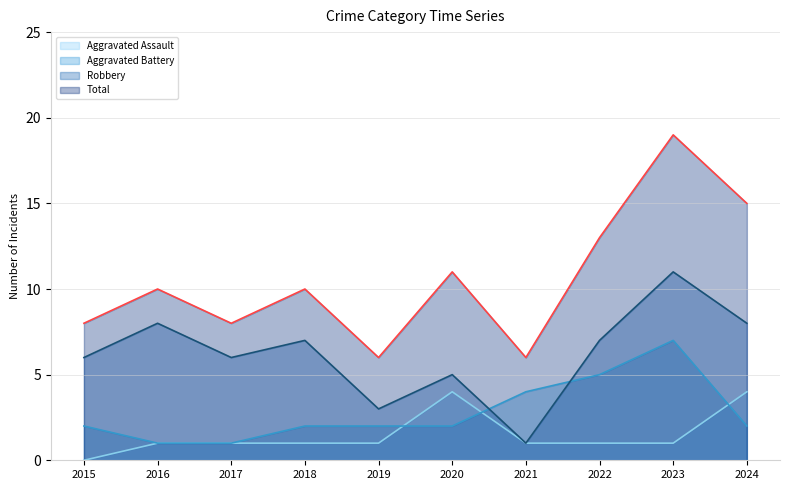

What is the value of the Aggravated Battery point at the 3rd from the left?

1